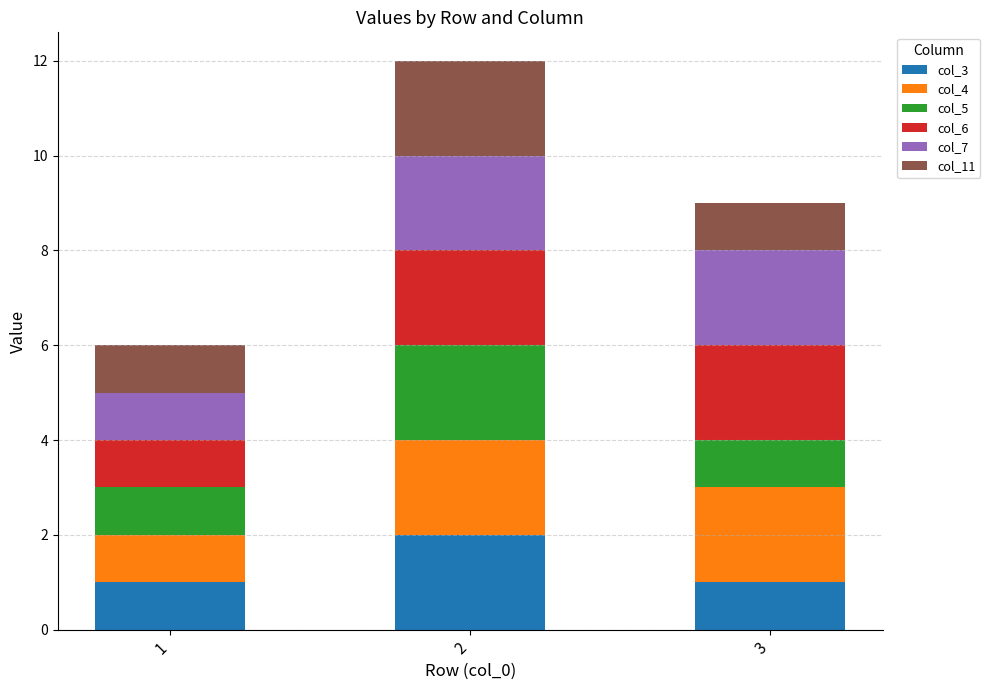

Reading left to right, list the values for the col_3 series.

1=1	2=2	3=1